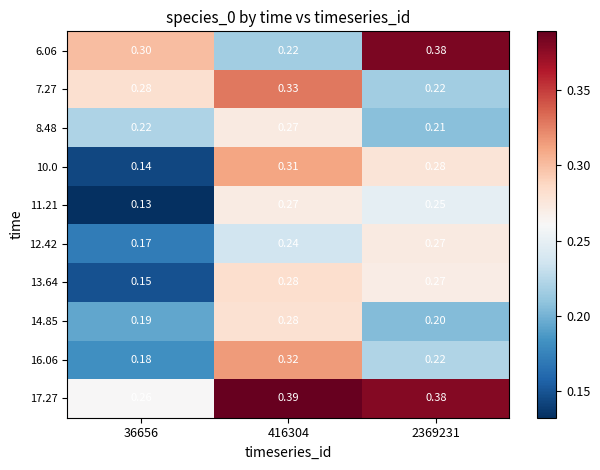

Is the value of 12.42 at 416304 greater than the value of 6.06 at 416304?

Yes